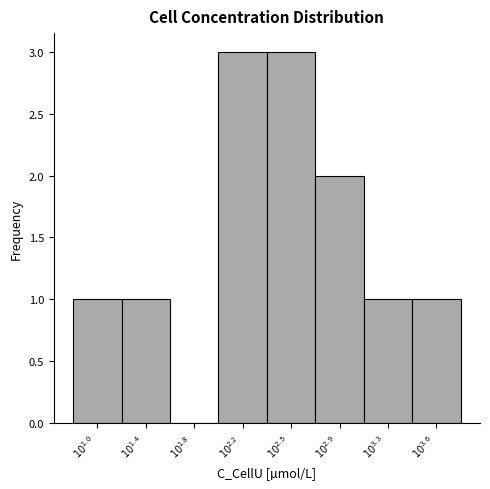

What is the maximum value shown in the chart?

3